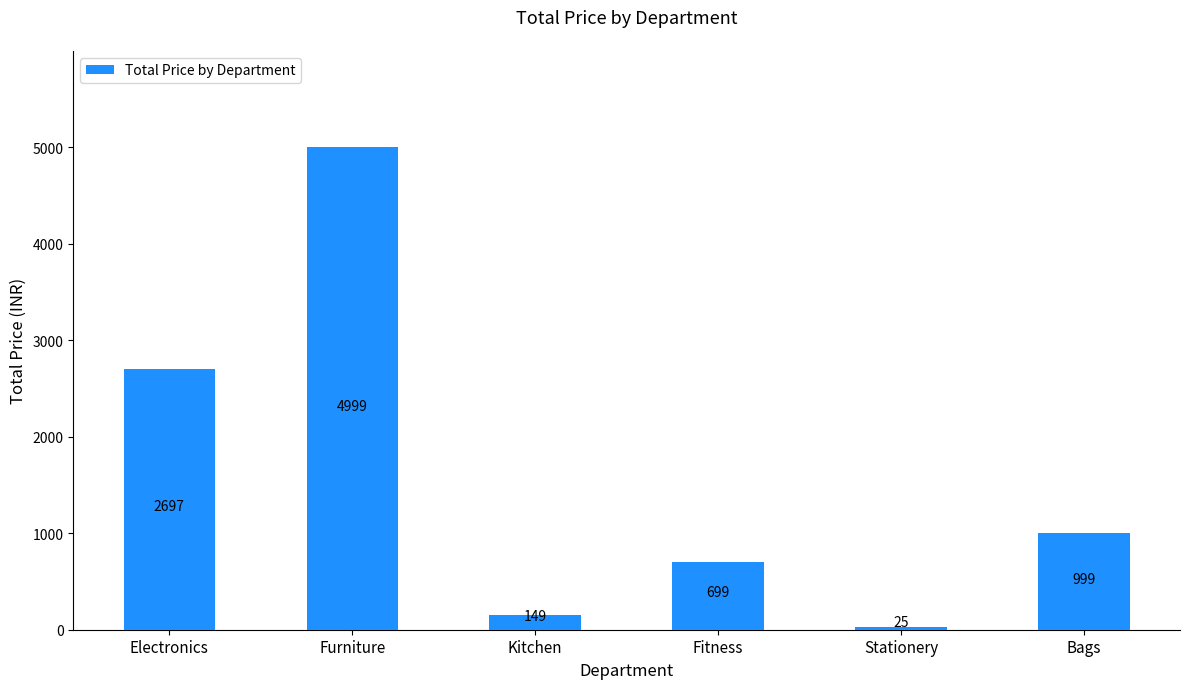

What is the label of the 4th bar from the right?

Kitchen